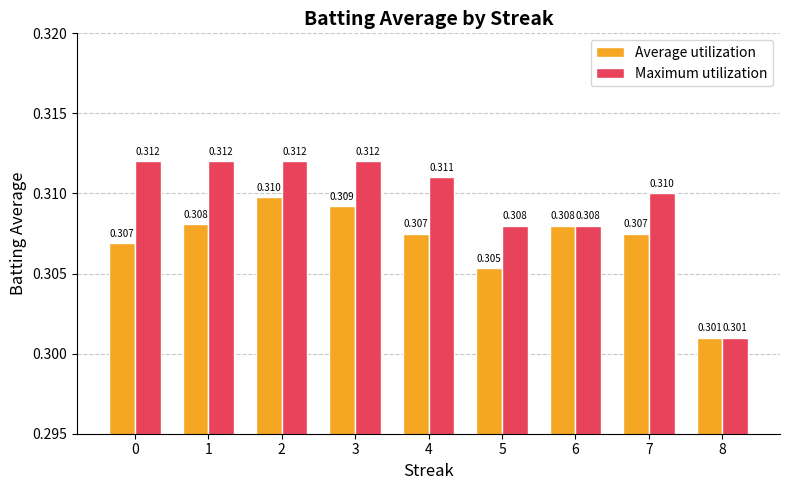

List the series in order of their overall mean, lowest first.

Average utilization, Maximum utilization